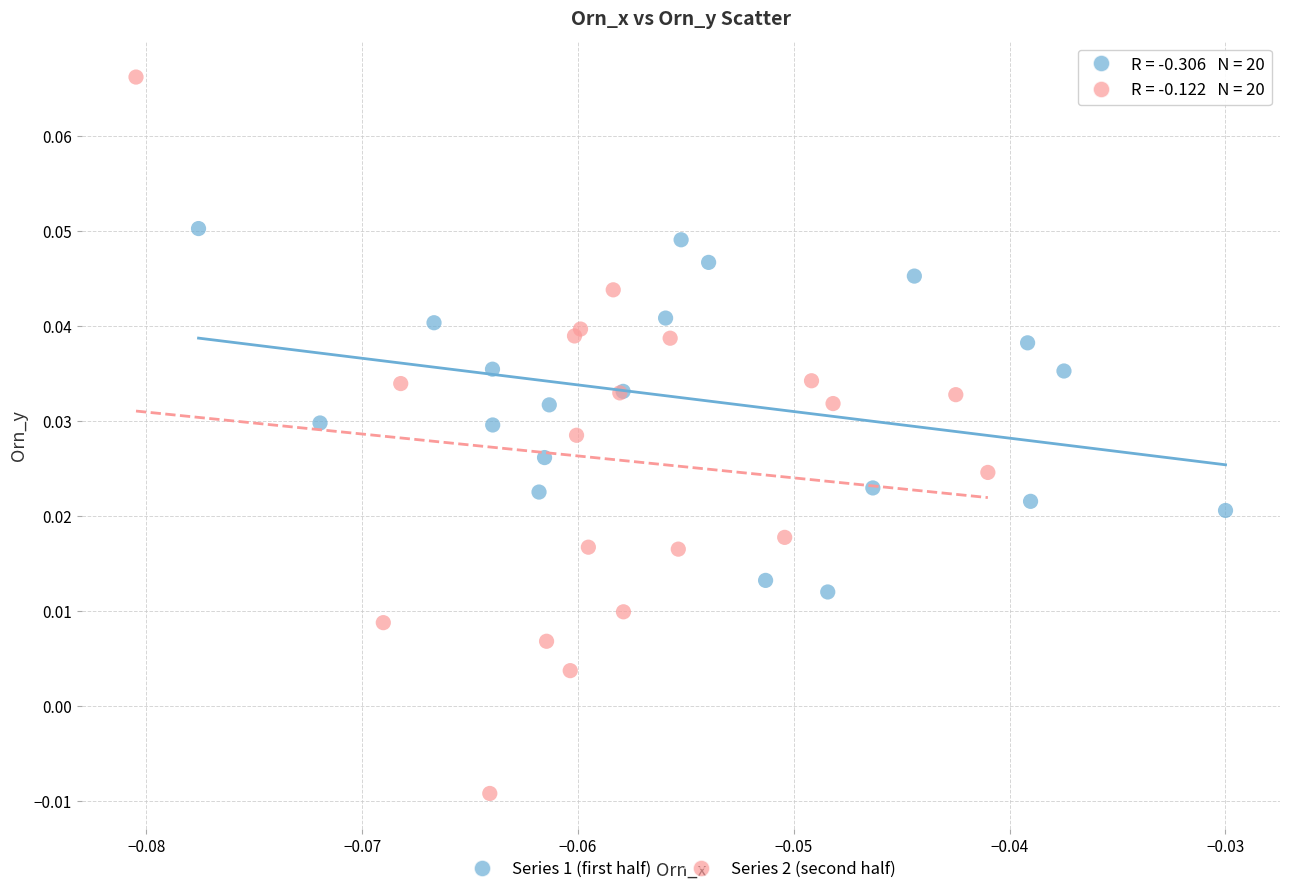

Which series has the widest spread of Y values?

Series 2 (second half)